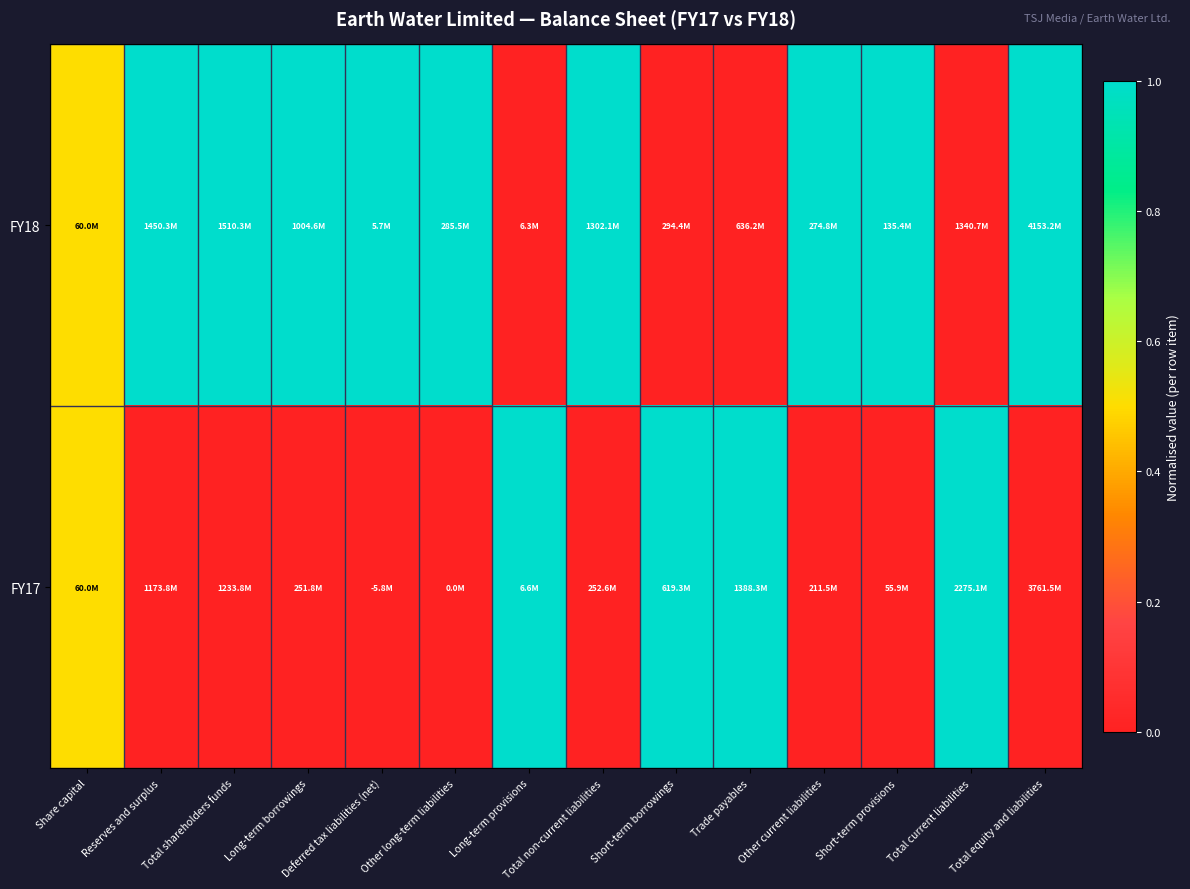

At which category is the sum across all series the highest?

Share capital